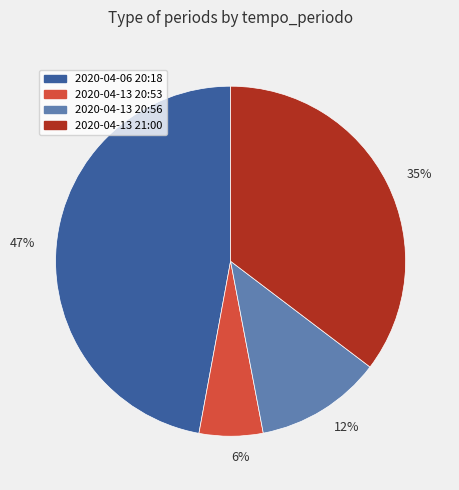

Which category has the biggest portion of the pie?

2020-04-06 20:18